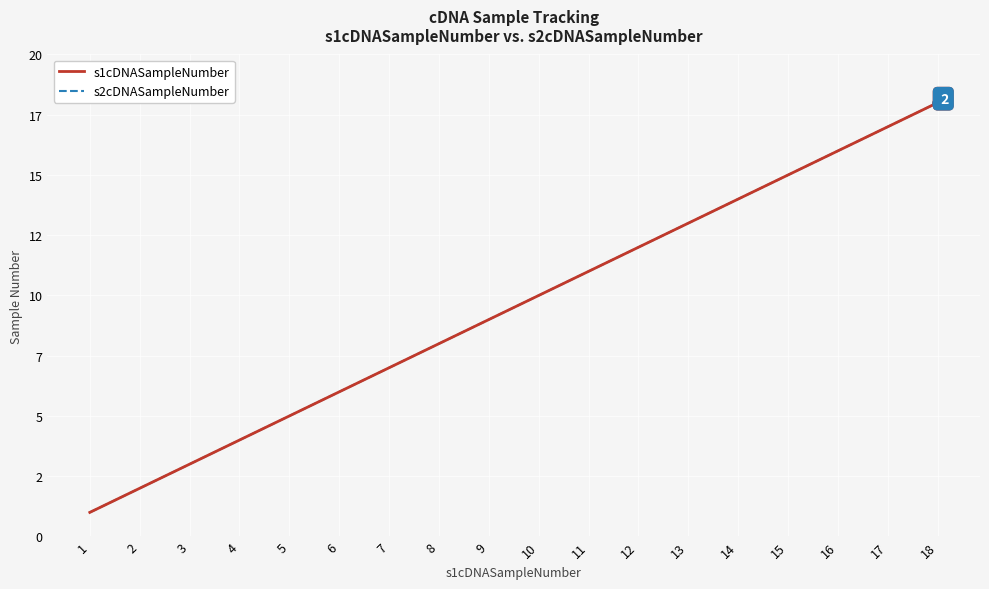

Does the chart display data point markers on the line(s)?

No